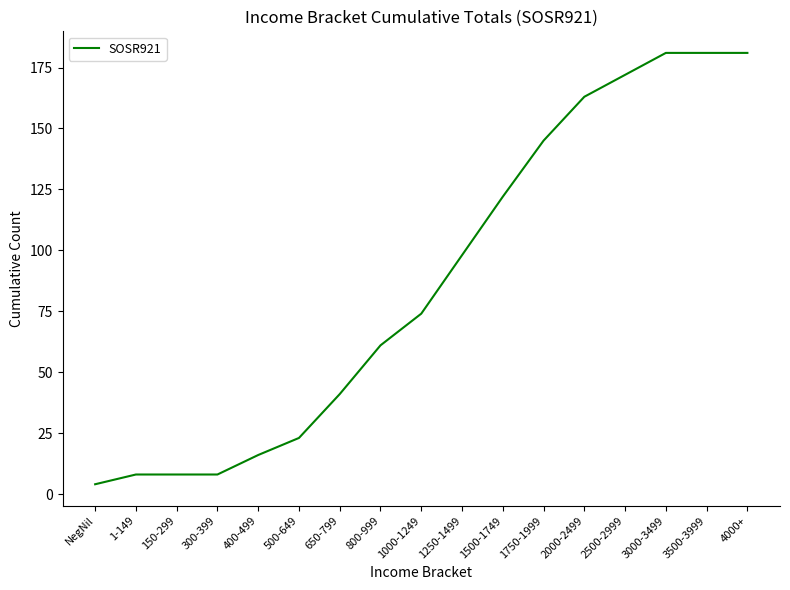

What is the difference between the values at 1000-1249 and 300-399?

66